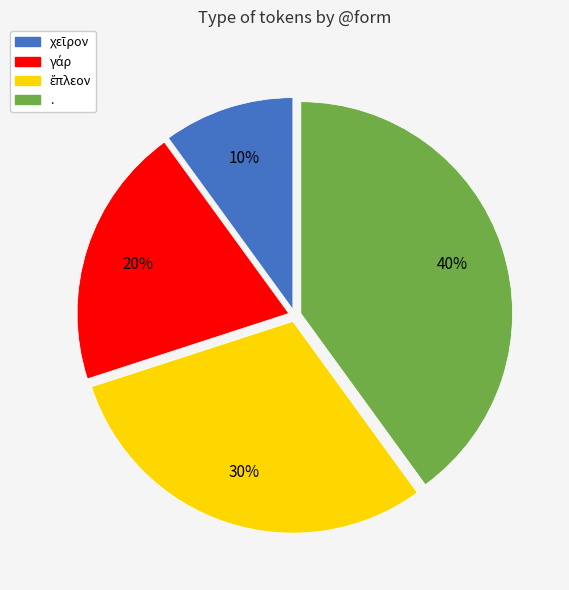

Which category has the biggest portion of the pie?

.